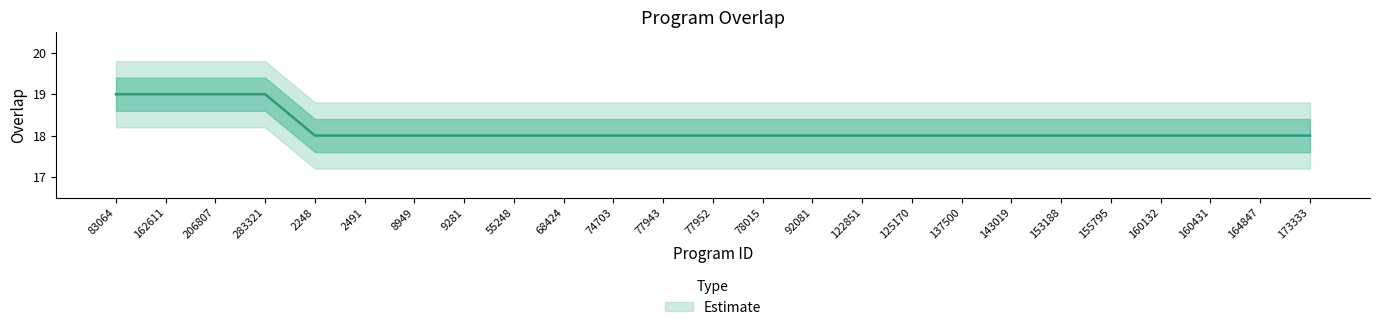

What is the sum of the values at 125170 and 68424?

36